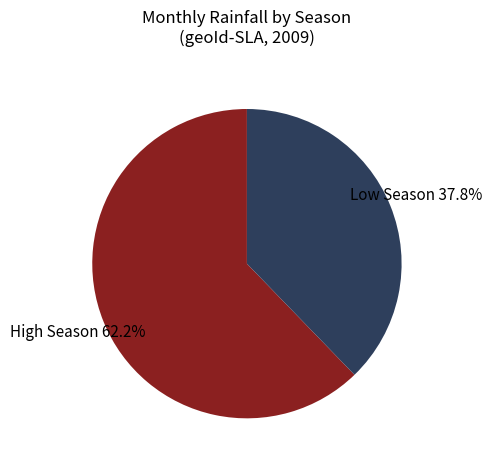

What percentage is NOT represented by Low Season?

62.2%